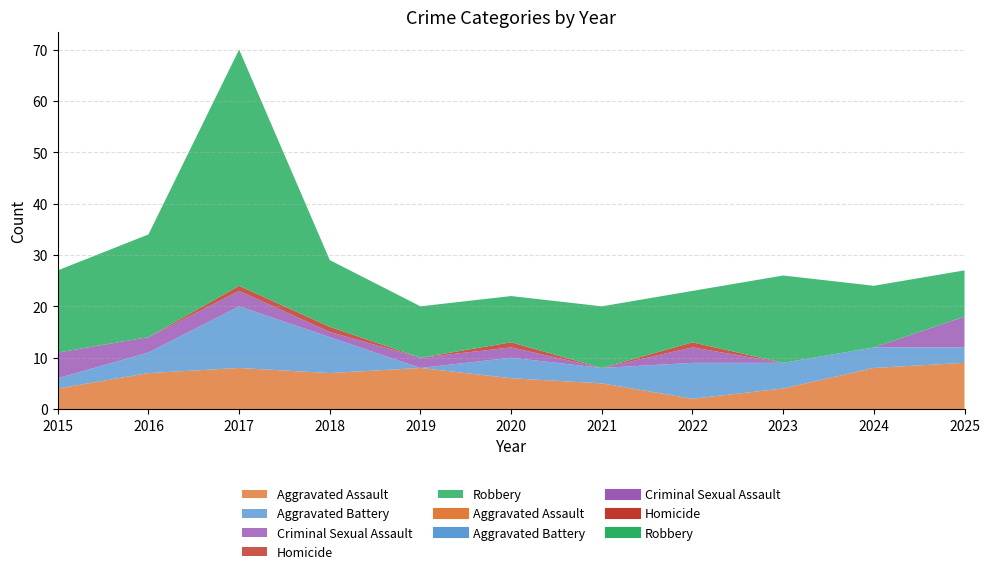

What is the maximum value shown in the chart?

46